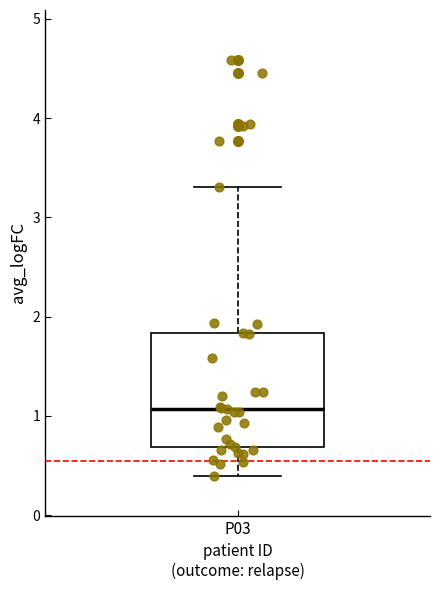

Transcribe this box plot: give where the median line is, the range the box spans, and where the two whiskers end, as read against the y-axis. The values are not printed on the chart, so give them approximately, as read against the axis.

median 1.1, box 0.7 to 1.8, whiskers 0.4 to 3.3